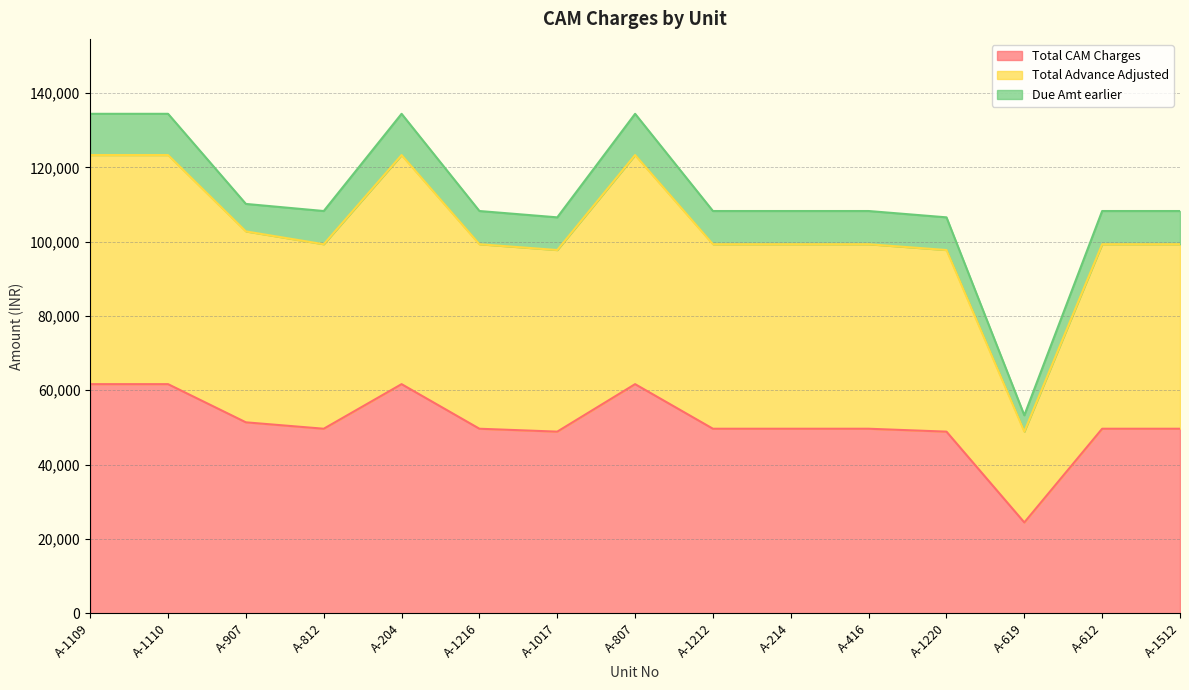

List the labels in order of Total Advance Adjusted value, largest first.

A-1109, A-1110, A-204, A-807, A-907, A-812, A-1216, A-1212, A-214, A-416, A-612, A-1512, A-1017, A-1220, A-619